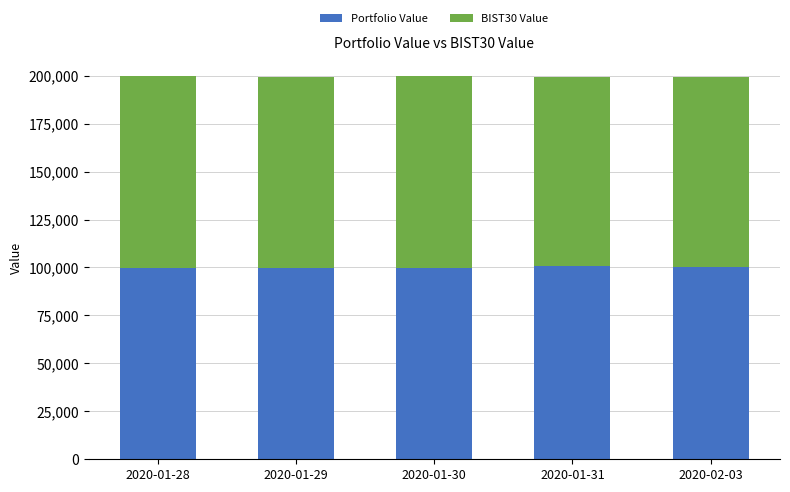

What is the sum of the Portfolio Value values at 2020-01-30 and 2020-01-29?

199509.1